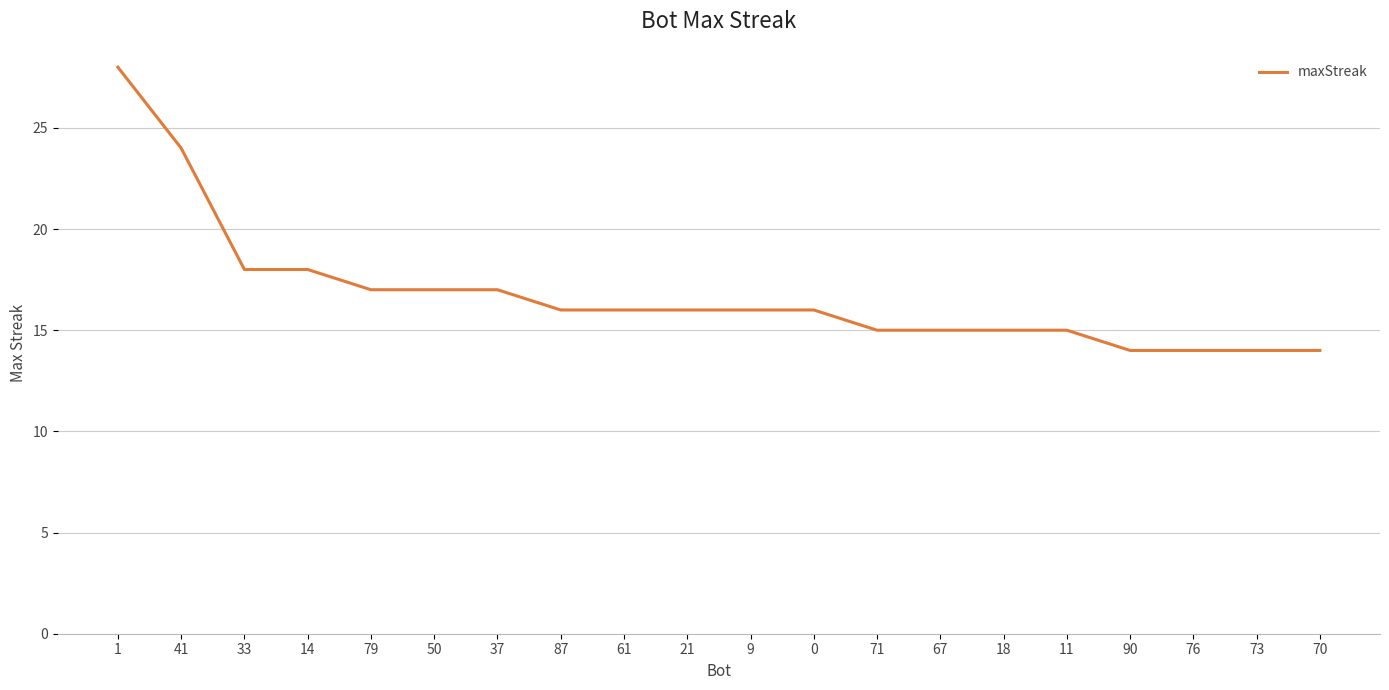

What is the change in value from 1 to 67?

-13